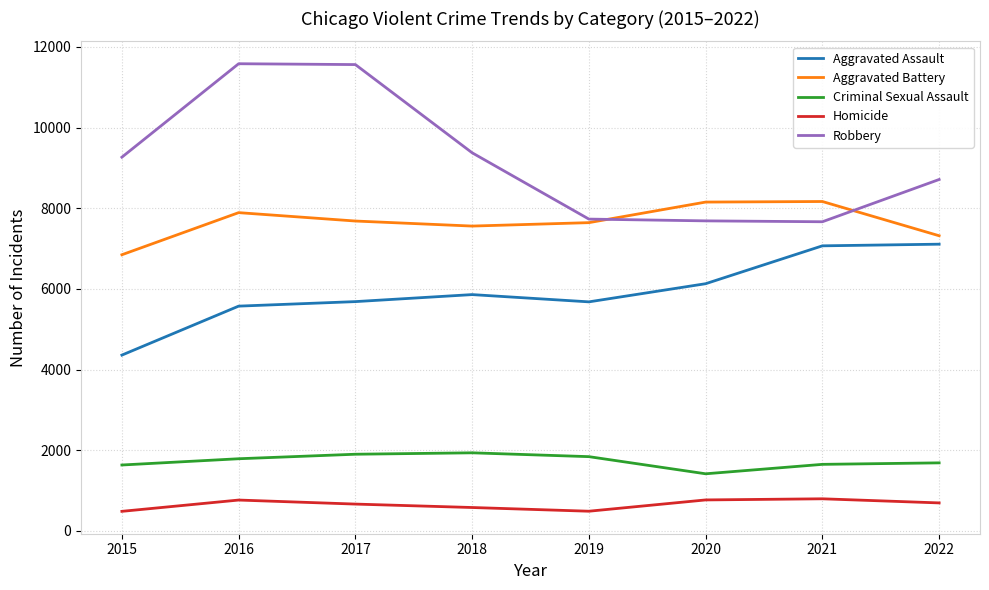

Does the chart display data point markers on the line(s)?

No